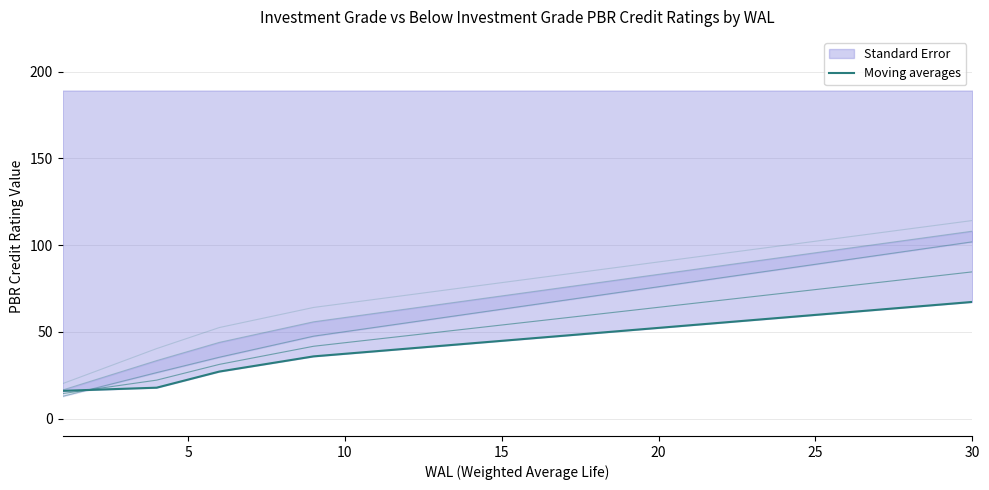

How many lines are shown in the chart?

1